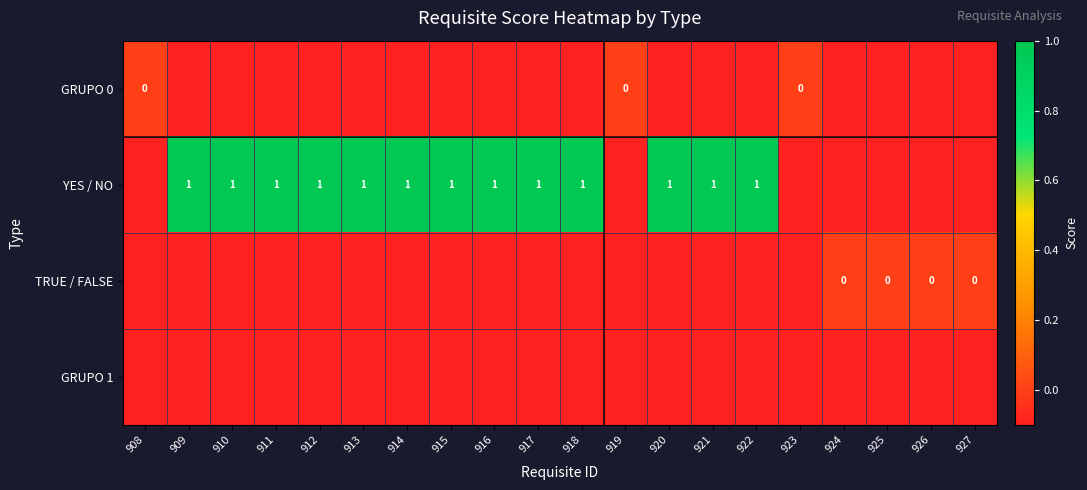

At 909, list the series in order from smallest to largest.

GRUPO 0, TRUE / FALSE, GRUPO 1, YES / NO